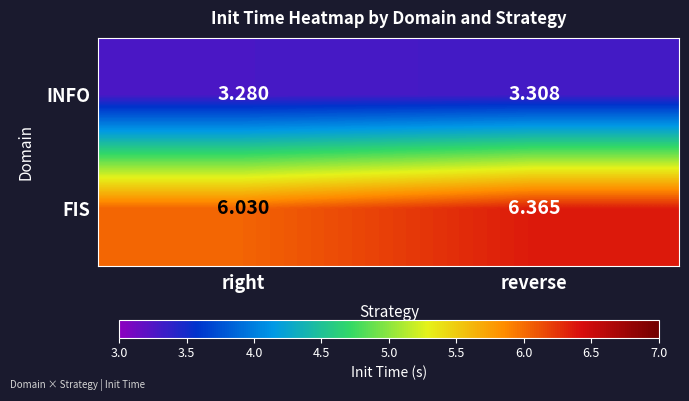

Which label corresponds to the smallest value in the chart?

right